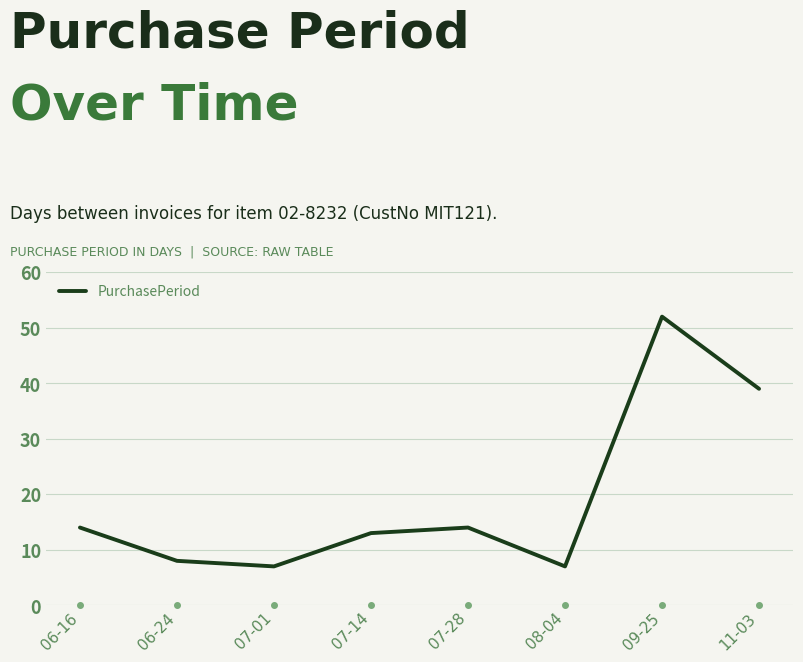

What is the sum of the values at 08-04 and 07-28?

21